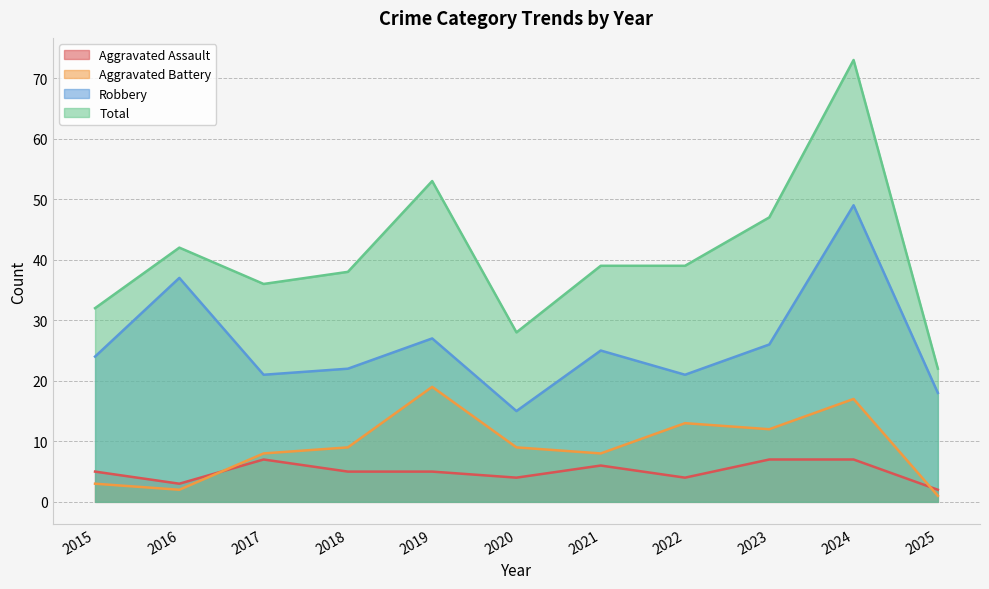

Reading left to right, what are all the values shown in this chart?

Aggravated Assault: 5	3	7	5	5	4	6	4	7	7	2
Aggravated Battery: 3	2	8	9	19	9	8	13	12	17	1
Robbery: 24	37	21	22	27	15	25	21	26	49	18
Total: 32	42	36	38	53	28	39	39	47	73	22